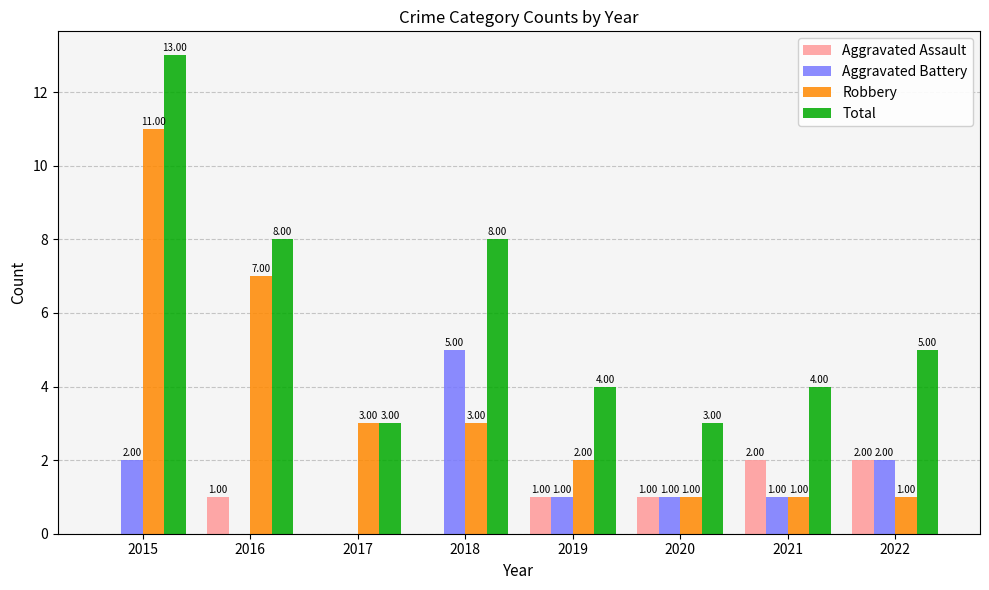

Which series has the largest total across all categories?

Total